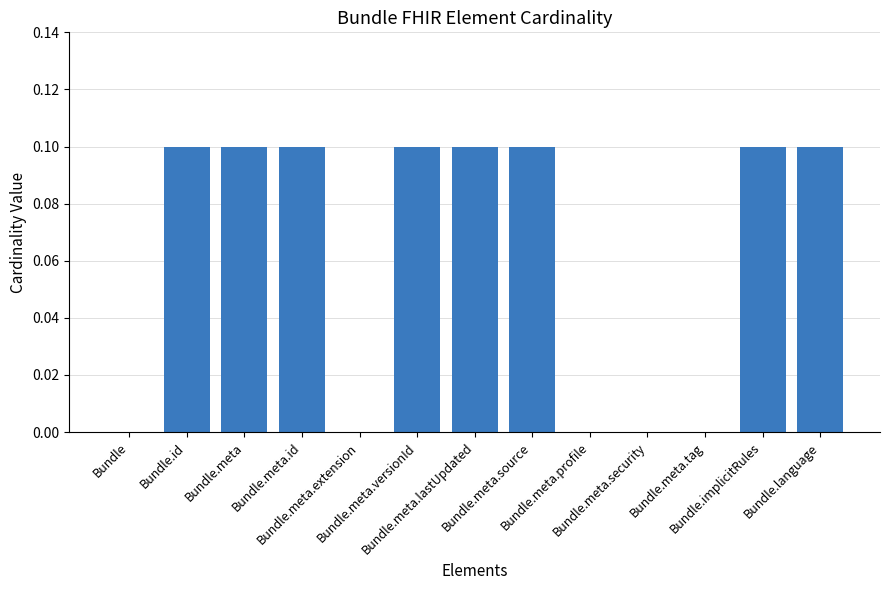

What is the greatest value displayed?

0.1